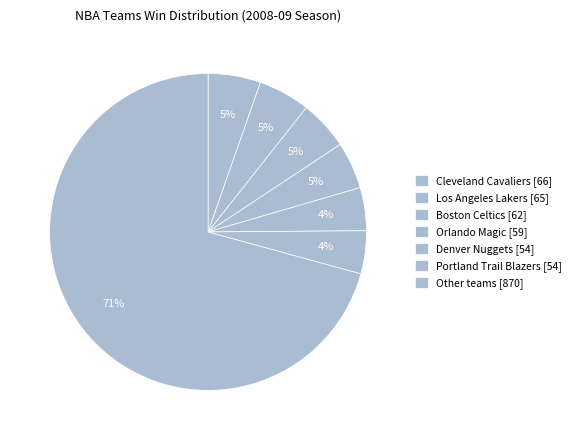

Count the number of slices in the pie.

7